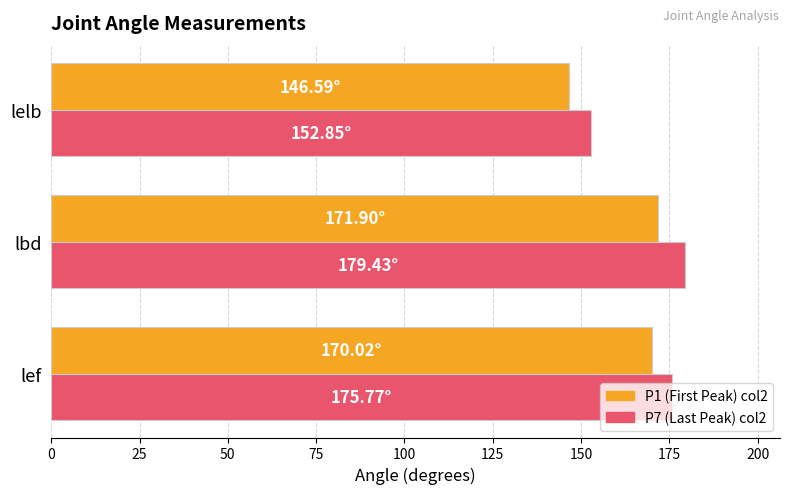

What is the sum of all P1 (First Peak) col2 values?

488.5